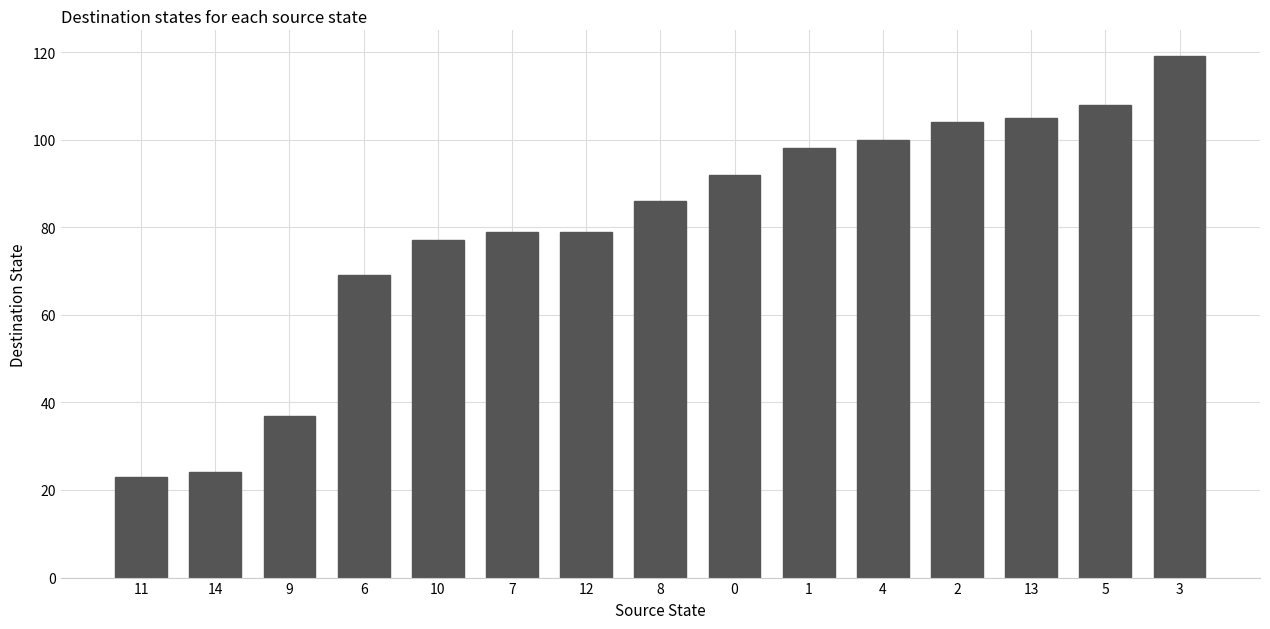

What is the maximum value shown in the chart?

119